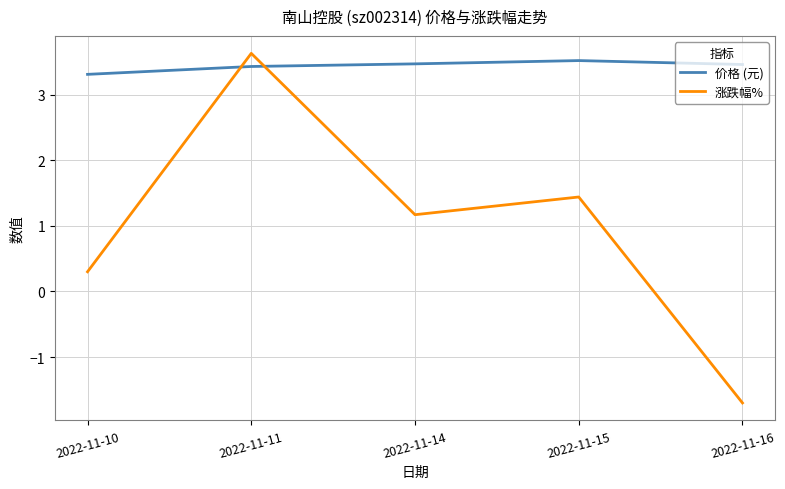

How many intersections are there between 价格 (元) and 涨跌幅%?

2